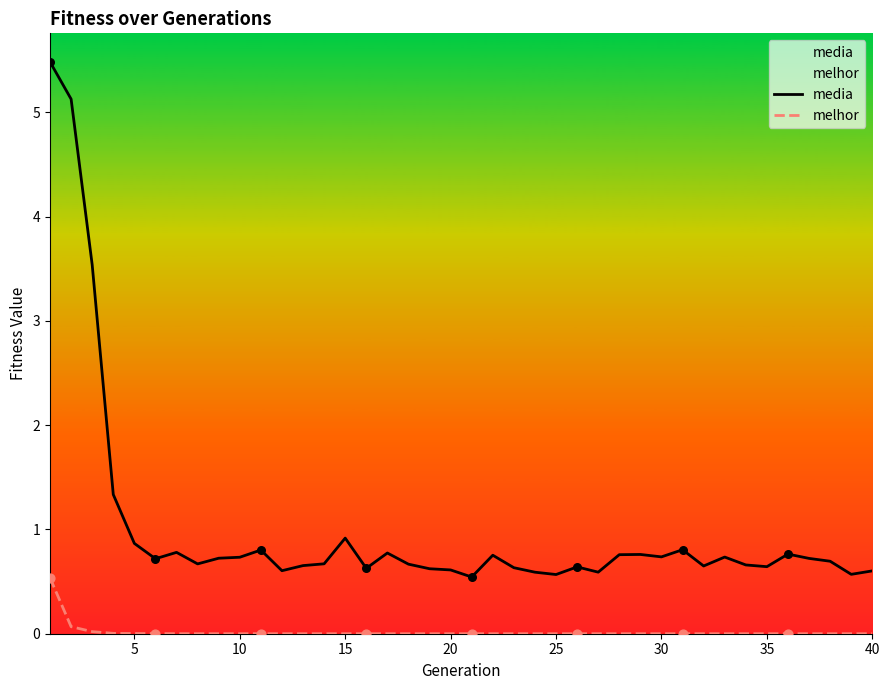

What are all the series names shown in the legend?

media, melhor